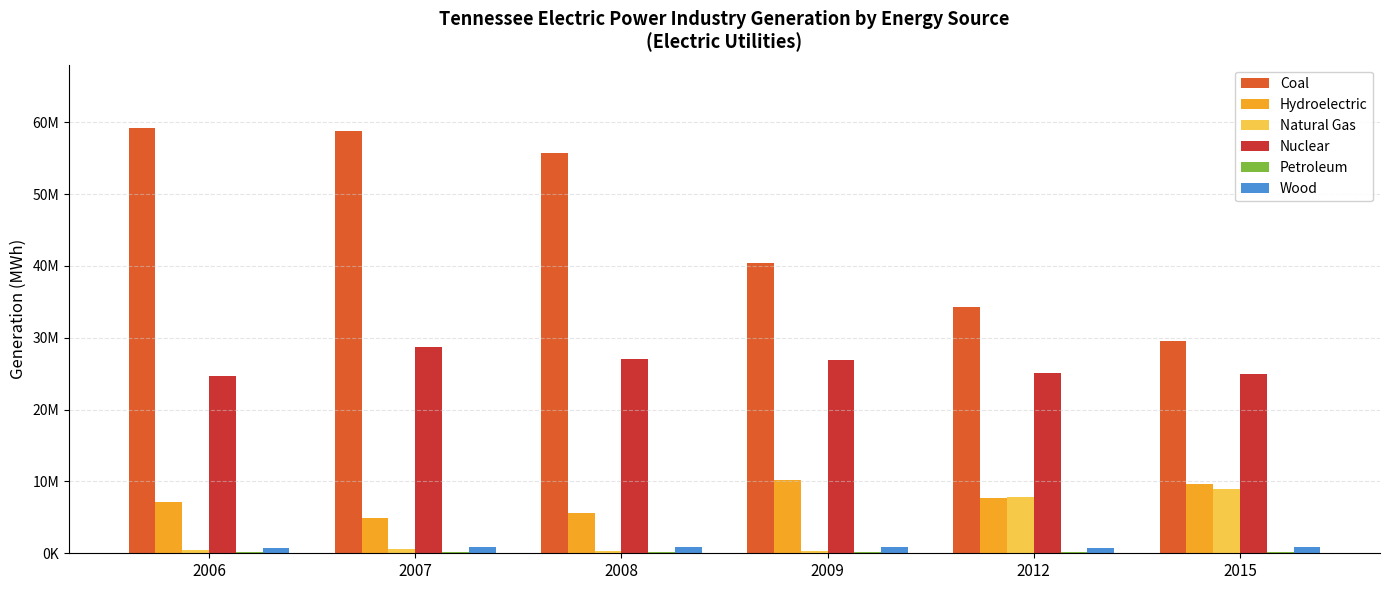

List the series in order of their peak value, highest first.

Coal, Nuclear, Hydroelectric, Natural Gas, Wood, Petroleum